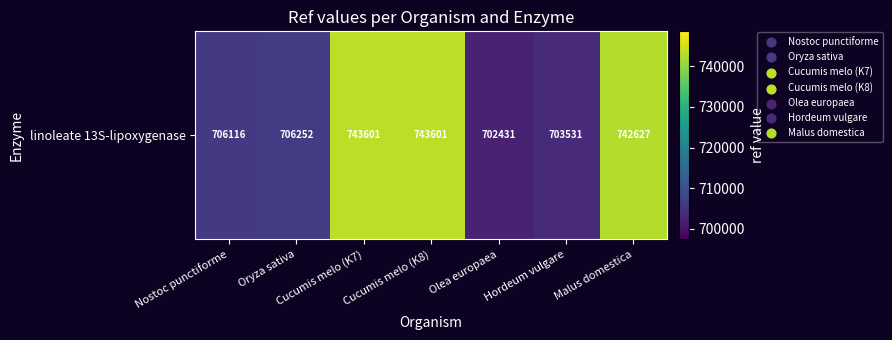

True or false: the data shows 702431 at Olea europaea.

True